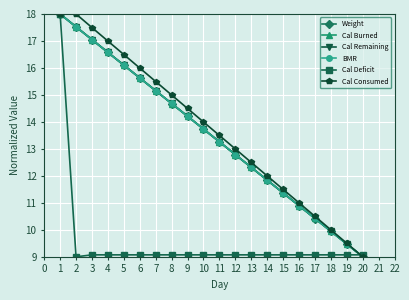

What is the greatest value displayed?

18.0